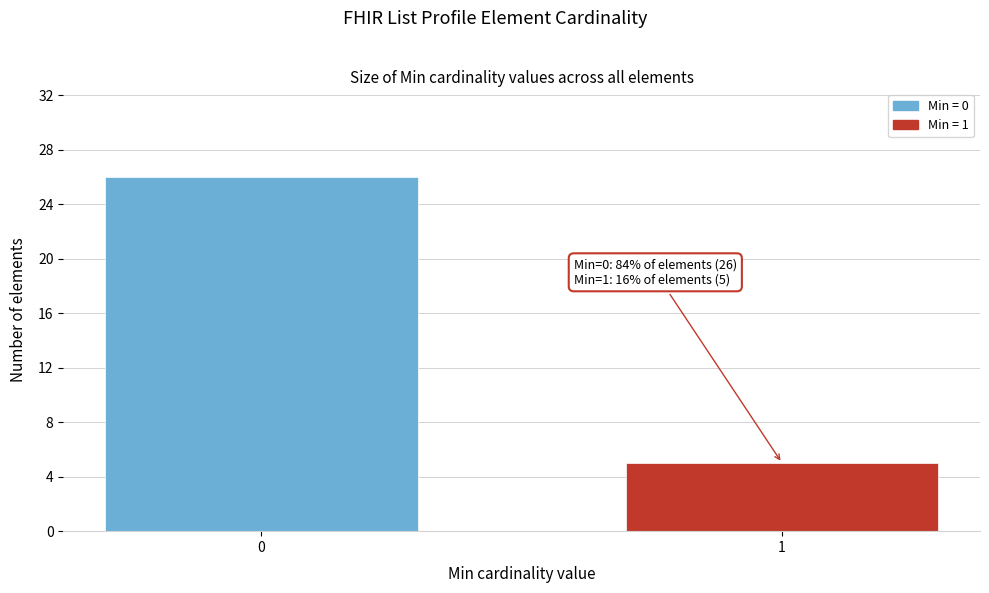

Reading left to right, extract all data points from this chart.

26	5